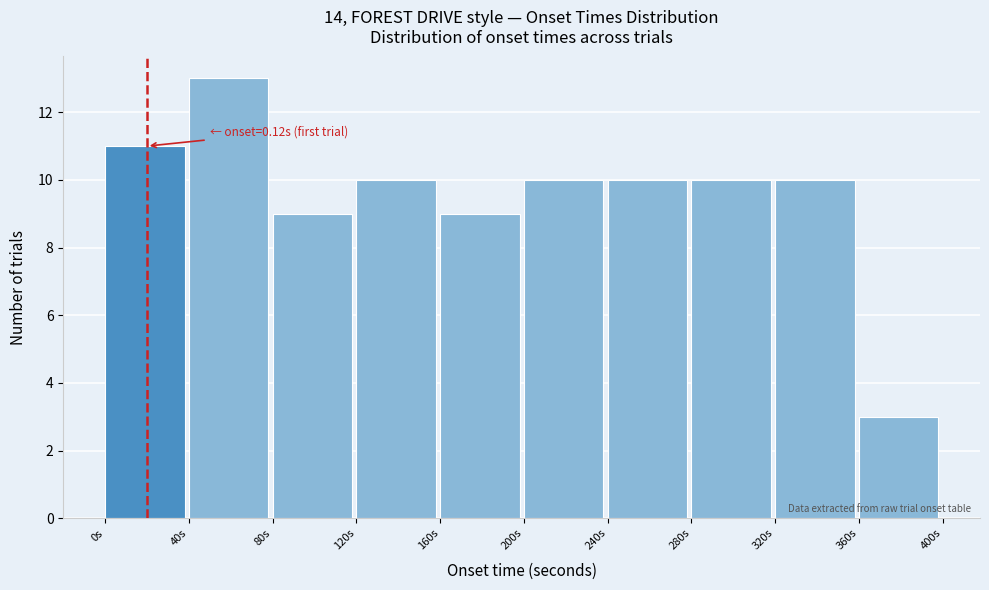

Over which range of the x-axis is the bar tallest?

40 to 80